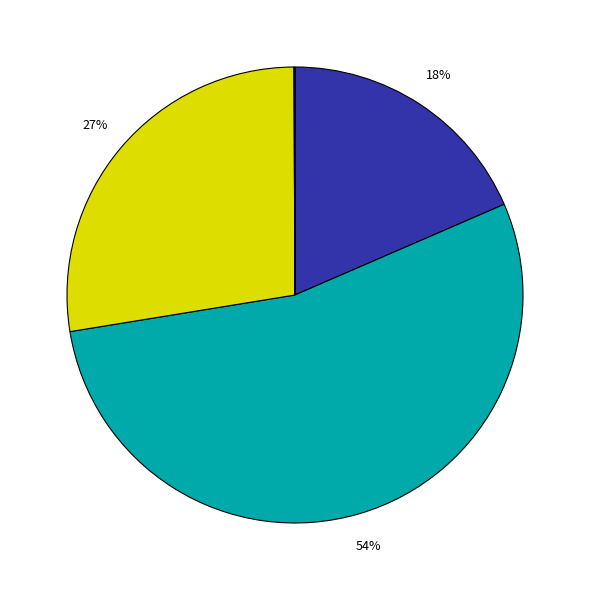

Does any single category account for the majority?

Yes